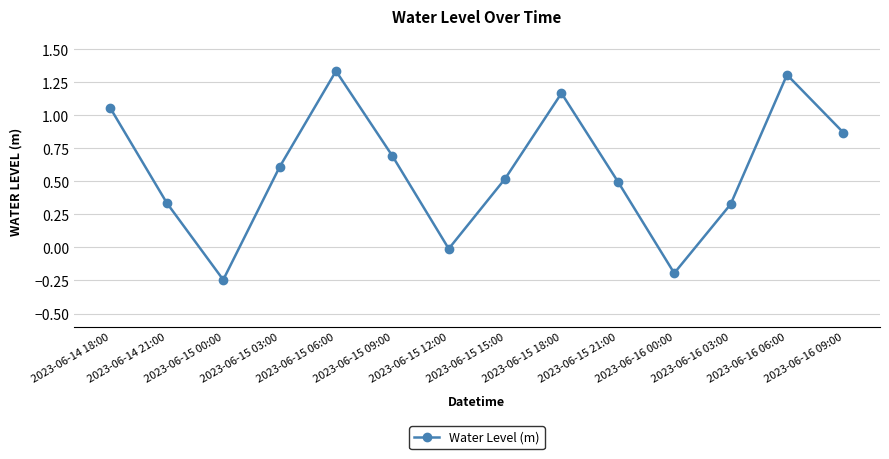

What is the sum of all values?

8.3